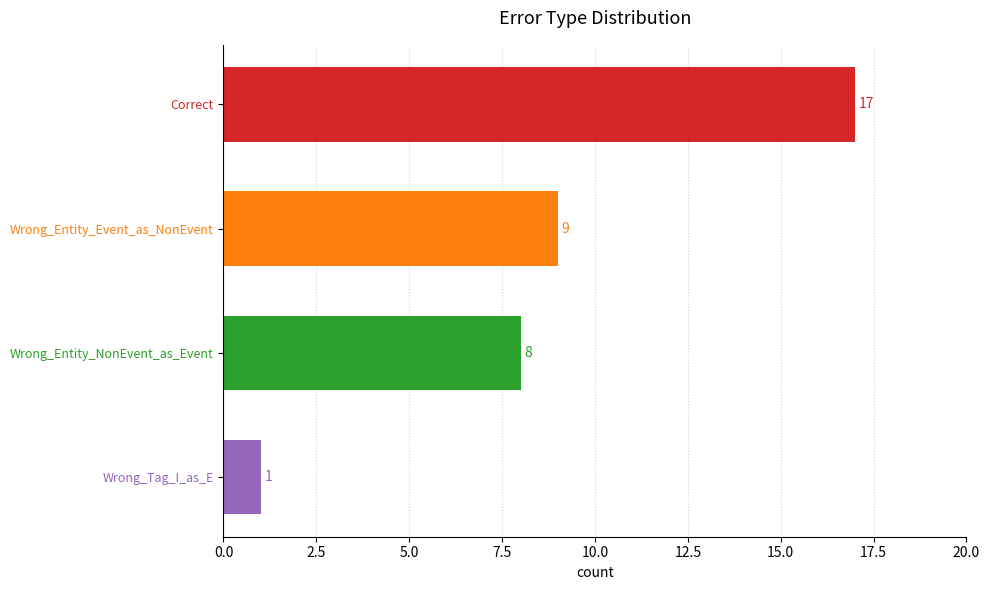

What is the label of the 4th bar from the top?

Wrong_Tag_I_as_E